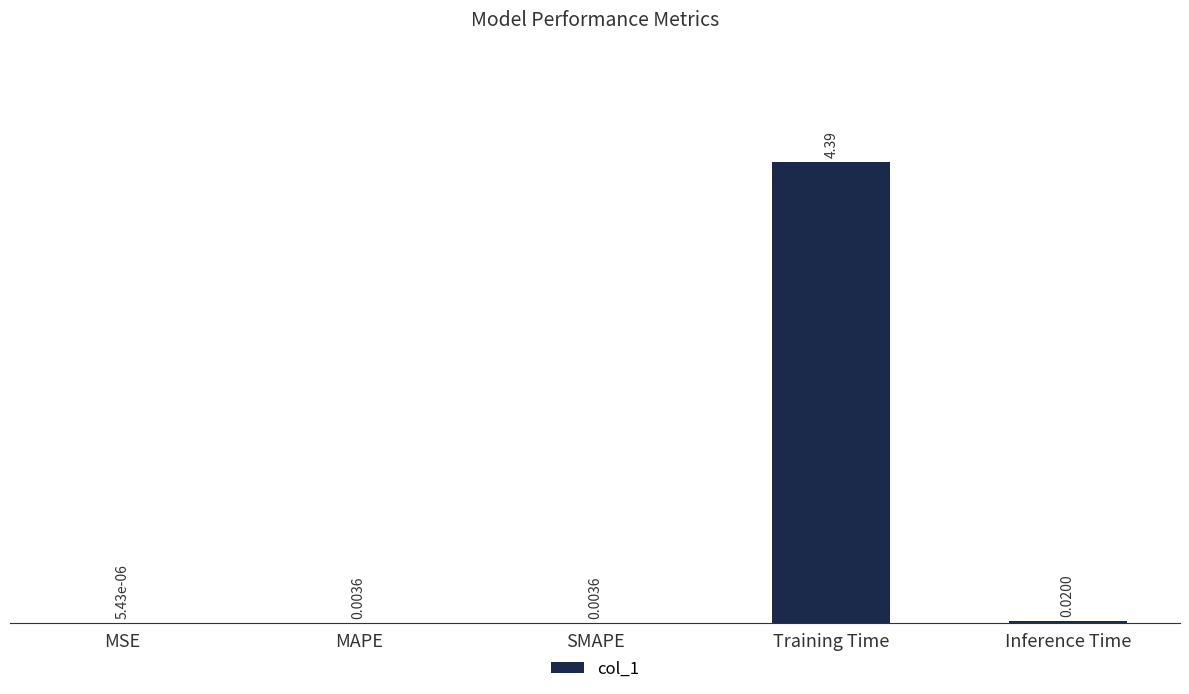

What is the sum of the values at Training Time and SMAPE?

4.4